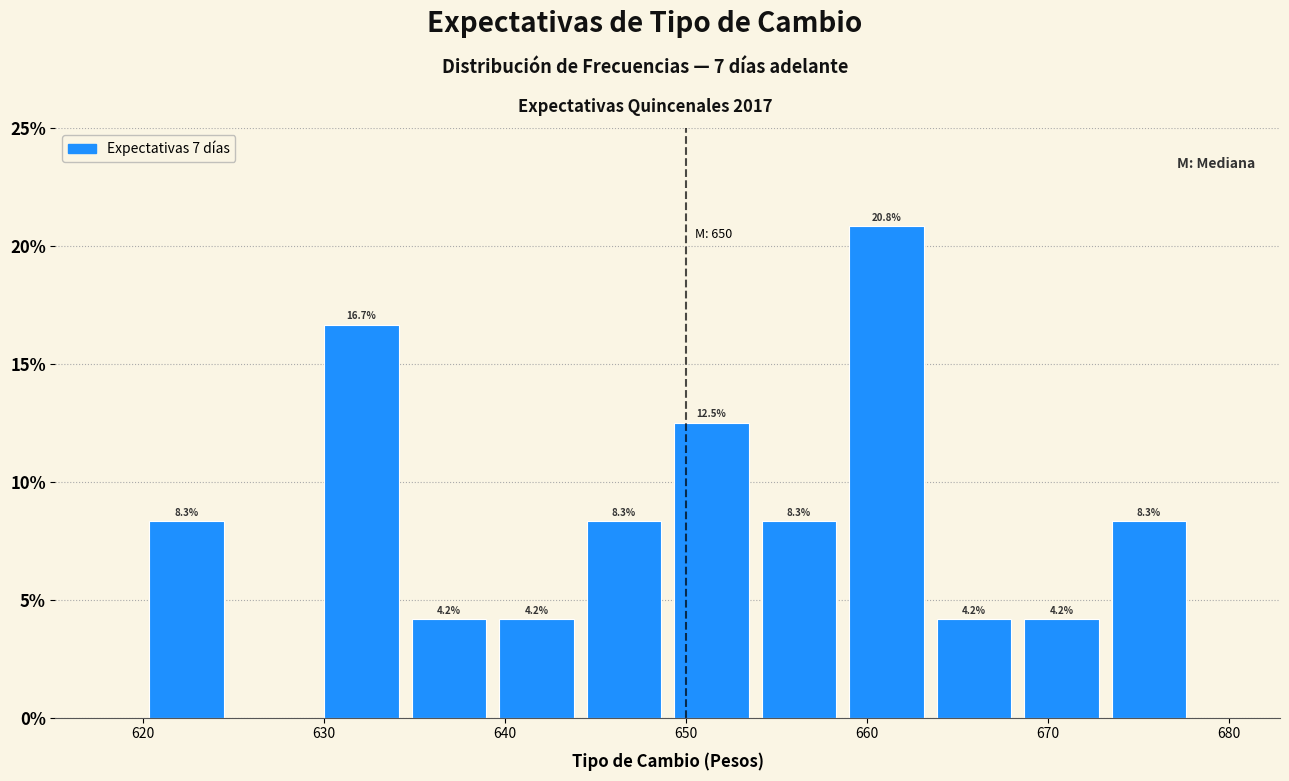

Which range on the x-axis has the tallest bar?

659 to 664